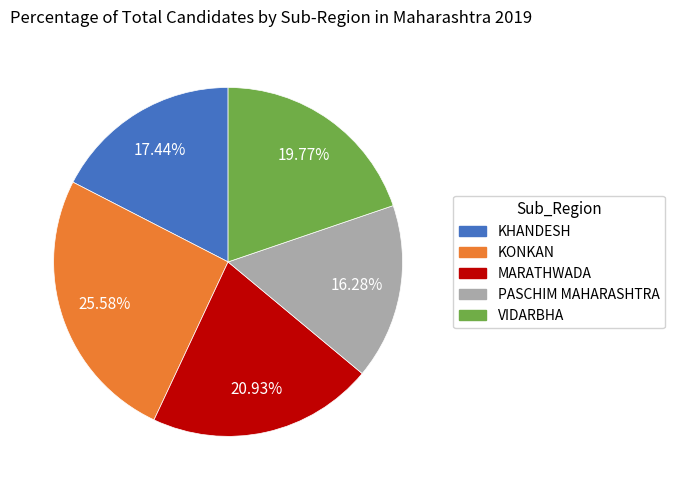

To the nearest percent, what portion does MARATHWADA represent?

21%